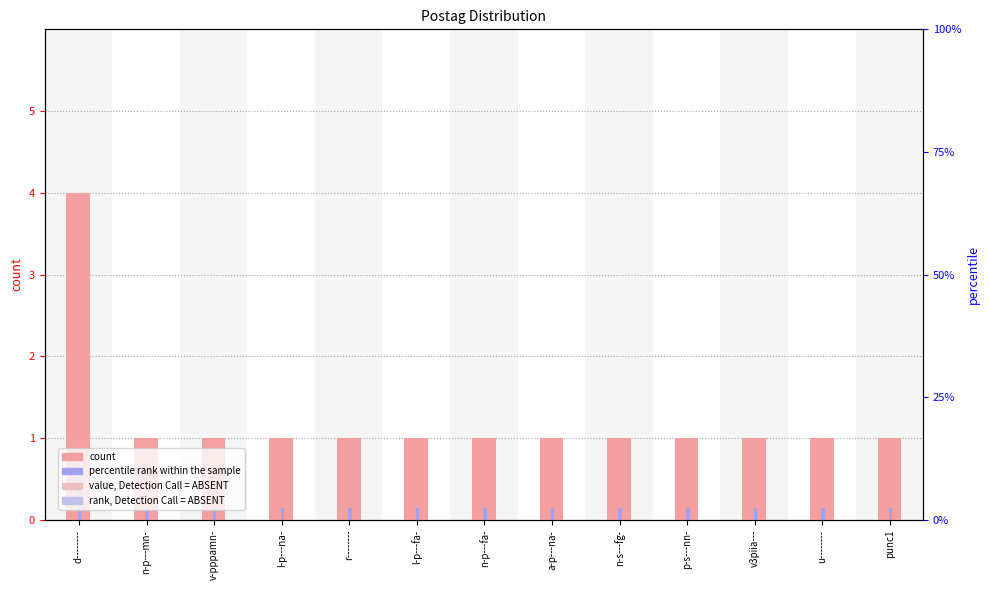

Reading left to right, what are all the values shown in this chart?

count: 4.0	1.0	1.0	1.0	1.0	1.0	1.0	1.0	1.0	1.0	1.0	1.0	1.0
percentile rank within the sample: 0.6	0.1	0.1	0.1	0.1	0.1	0.1	0.1	0.1	0.1	0.1	0.1	0.1